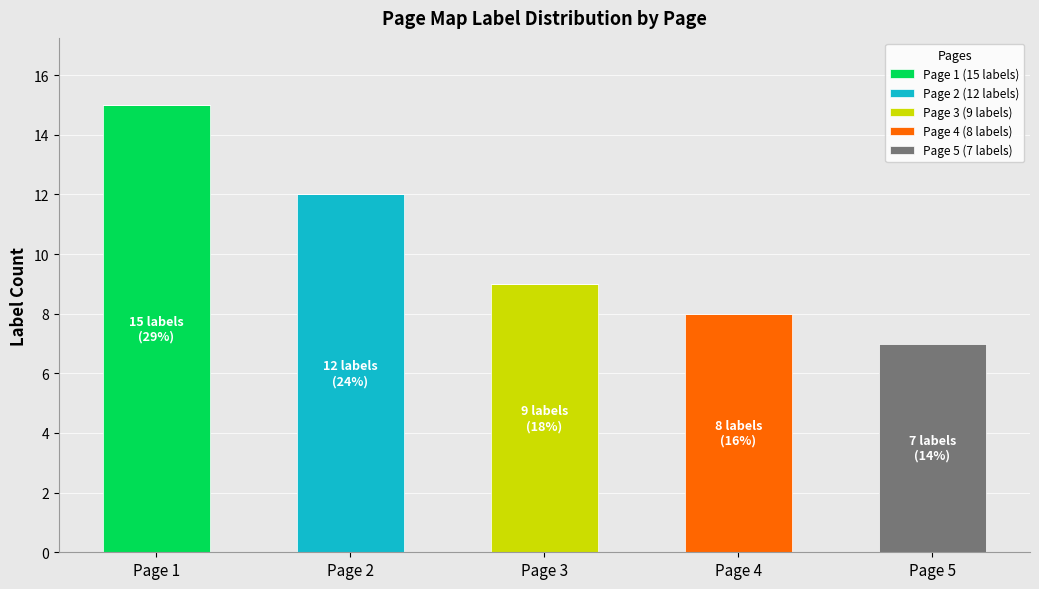

At which label does Page 1 (15 labels) reach its peak?

Page 1